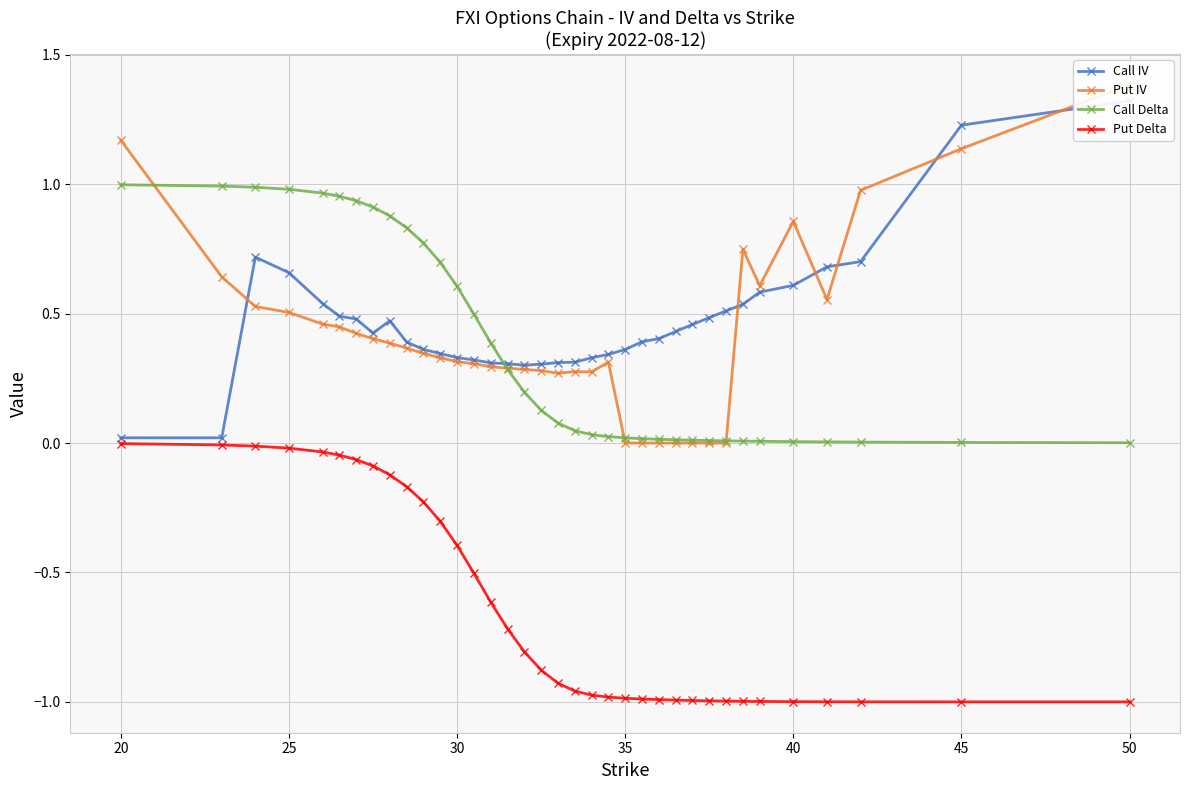

How many categories are shown in the chart?

36